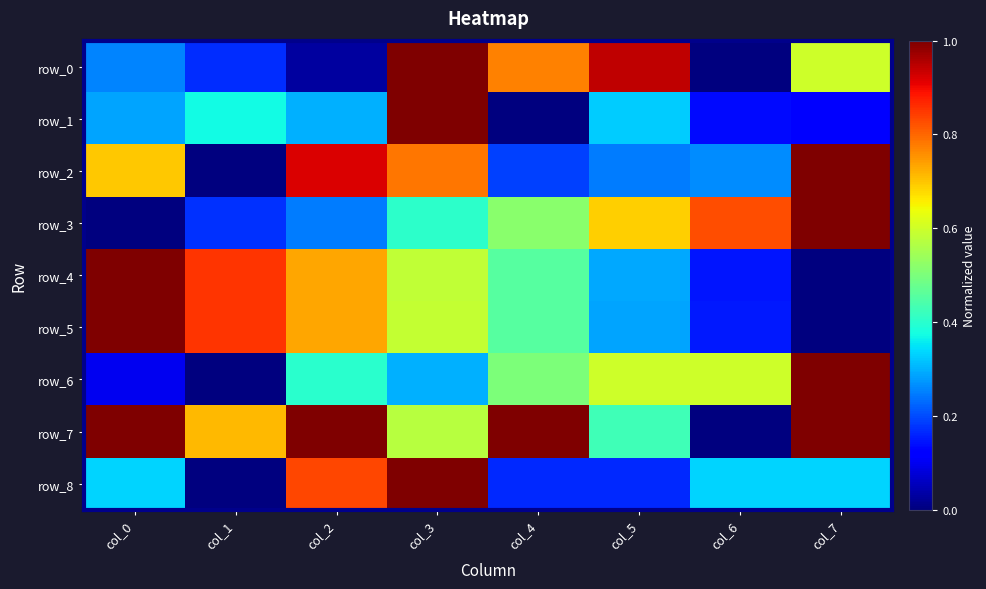

Between col_0 and col_2, which series saw the biggest shift?

row_8